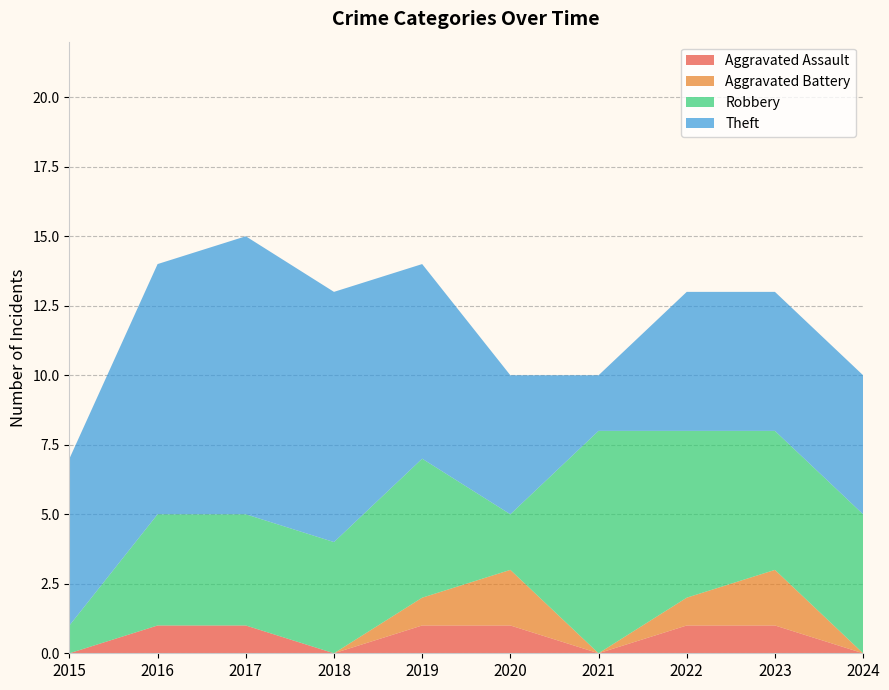

Reading right to left, what are all the values shown in this chart?

Aggravated Assault: 2024=0	2023=1	2022=1	2021=0	2020=1	2019=1	2018=0	2017=1	2016=1	2015=0
Aggravated Battery: 2024=0	2023=2	2022=1	2021=0	2020=2	2019=1	2018=0	2017=0	2016=0	2015=0
Robbery: 2024=5	2023=5	2022=6	2021=8	2020=2	2019=5	2018=4	2017=4	2016=4	2015=1
Theft: 2024=5	2023=5	2022=5	2021=2	2020=5	2019=7	2018=9	2017=10	2016=9	2015=6